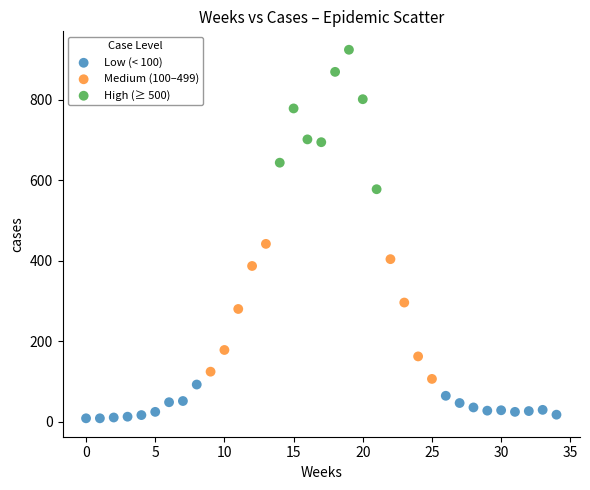

Which series contains the highest Y value?

High (≥ 500)